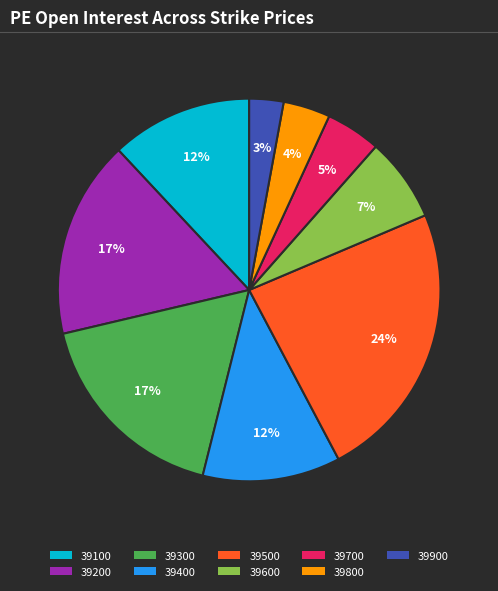

Which has a higher value, 39700 or 39200?

39200